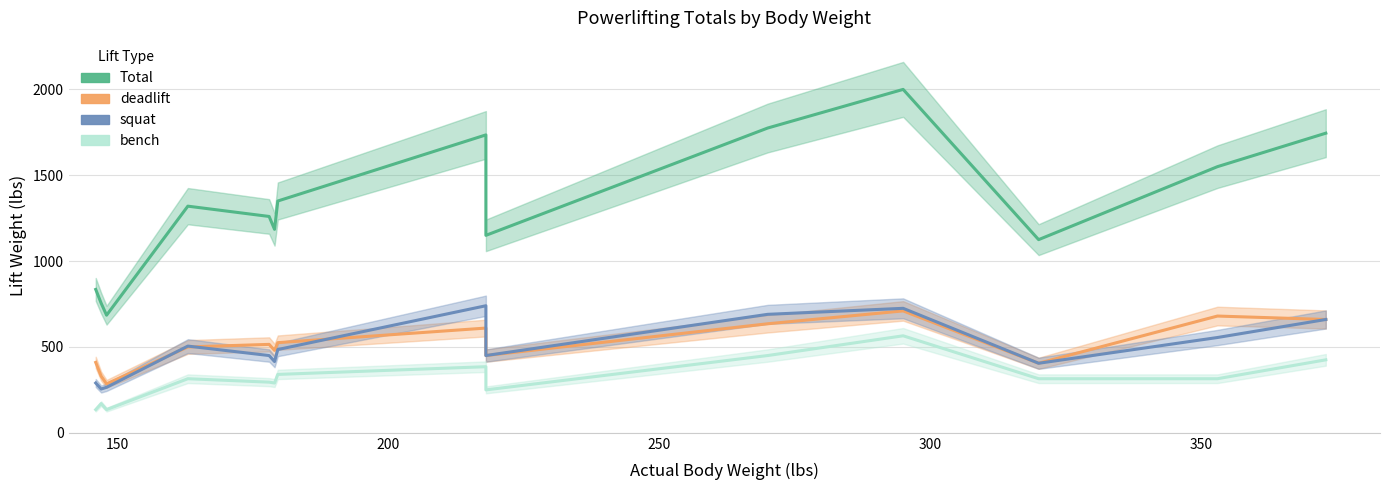

The value of bench at 218 is 250. True or false?

True